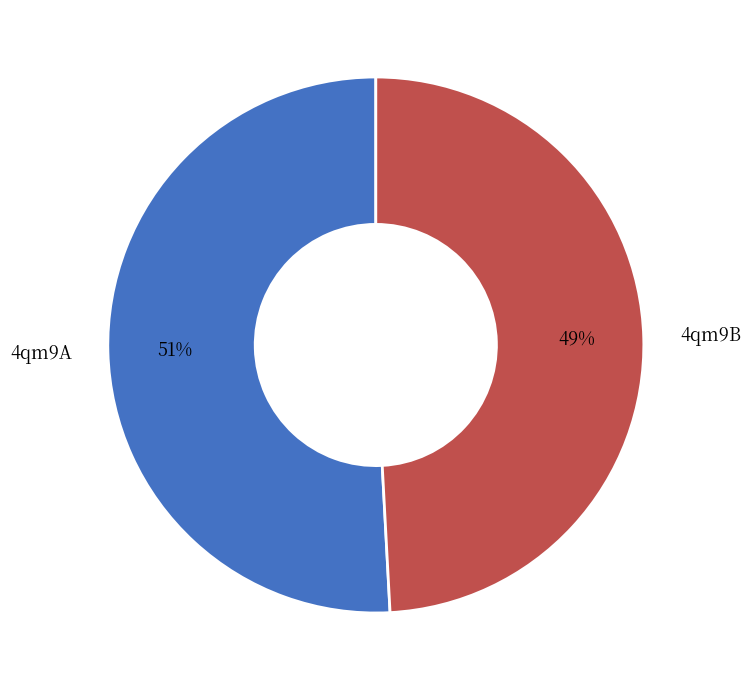

To the nearest percent, what is the difference between the largest and smallest slice percentages?

2%